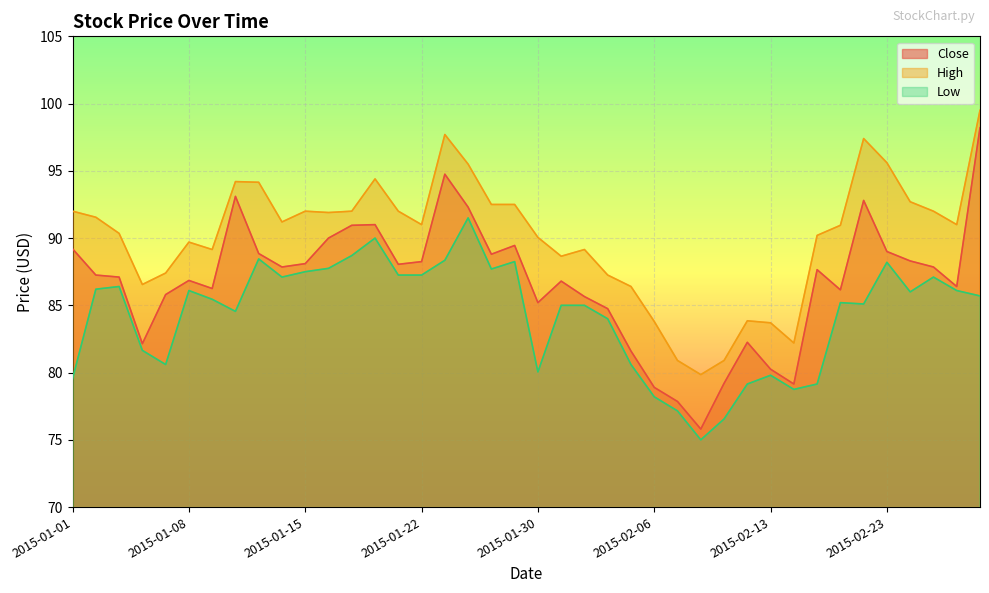

Reading left to right, extract all data points from this chart.

Close: 2015-01-01=89.2	2015-01-02=87.2	2015-01-05=87.1	2015-01-06=82.2	2015-01-07=85.8	2015-01-08=86.8	2015-01-09=86.2	2015-01-12=93.1	2015-01-13=88.8	2015-01-14=87.8	2015-01-15=88.1	2015-01-16=90.0	2015-01-19=90.9	2015-01-20=91.0	2015-01-21=88.1	2015-01-22=88.2	2015-01-23=94.8	2015-01-27=92.3	2015-01-28=88.8	2015-01-29=89.4	2015-01-30=85.2	2015-02-02=86.8	2015-02-03=85.7	2015-02-04=84.8	2015-02-05=81.6	2015-02-06=78.9	2015-02-09=77.8	2015-02-10=75.8	2015-02-11=79.2	2015-02-12=82.2	2015-02-13=80.2	2015-02-16=79.2	2015-02-18=87.7	2015-02-19=86.2	2015-02-20=92.8	2015-02-23=89.0	2015-02-24=88.3	2015-02-25=87.8	2015-02-26=86.4	2015-02-27=98.2
High: 2015-01-01=92.0	2015-01-02=91.6	2015-01-05=90.3	2015-01-06=86.6	2015-01-07=87.4	2015-01-08=89.7	2015-01-09=89.2	2015-01-12=94.2	2015-01-13=94.2	2015-01-14=91.2	2015-01-15=92.0	2015-01-16=91.9	2015-01-19=92.0	2015-01-20=94.4	2015-01-21=92.0	2015-01-22=91.0	2015-01-23=97.7	2015-01-27=95.5	2015-01-28=92.5	2015-01-29=92.5	2015-01-30=90.1	2015-02-02=88.7	2015-02-03=89.2	2015-02-04=87.2	2015-02-05=86.4	2015-02-06=83.8	2015-02-09=80.9	2015-02-10=79.8	2015-02-11=80.9	2015-02-12=83.8	2015-02-13=83.7	2015-02-16=82.2	2015-02-18=90.2	2015-02-19=90.9	2015-02-20=97.4	2015-02-23=95.6	2015-02-24=92.7	2015-02-25=92.0	2015-02-26=91.0	2015-02-27=99.5
Low: 2015-01-01=79.6	2015-01-02=86.2	2015-01-05=86.4	2015-01-06=81.7	2015-01-07=80.6	2015-01-08=86.1	2015-01-09=85.4	2015-01-12=84.6	2015-01-13=88.4	2015-01-14=87.1	2015-01-15=87.5	2015-01-16=87.8	2015-01-19=88.7	2015-01-20=90.0	2015-01-21=87.2	2015-01-22=87.2	2015-01-23=88.3	2015-01-27=91.5	2015-01-28=87.7	2015-01-29=88.2	2015-01-30=80.1	2015-02-02=85.0	2015-02-03=85.0	2015-02-04=84.0	2015-02-05=80.6	2015-02-06=78.2	2015-02-09=77.2	2015-02-10=75.0	2015-02-11=76.6	2015-02-12=79.2	2015-02-13=79.8	2015-02-16=78.8	2015-02-18=79.2	2015-02-19=85.2	2015-02-20=85.1	2015-02-23=88.2	2015-02-24=86.0	2015-02-25=87.1	2015-02-26=86.1	2015-02-27=85.7